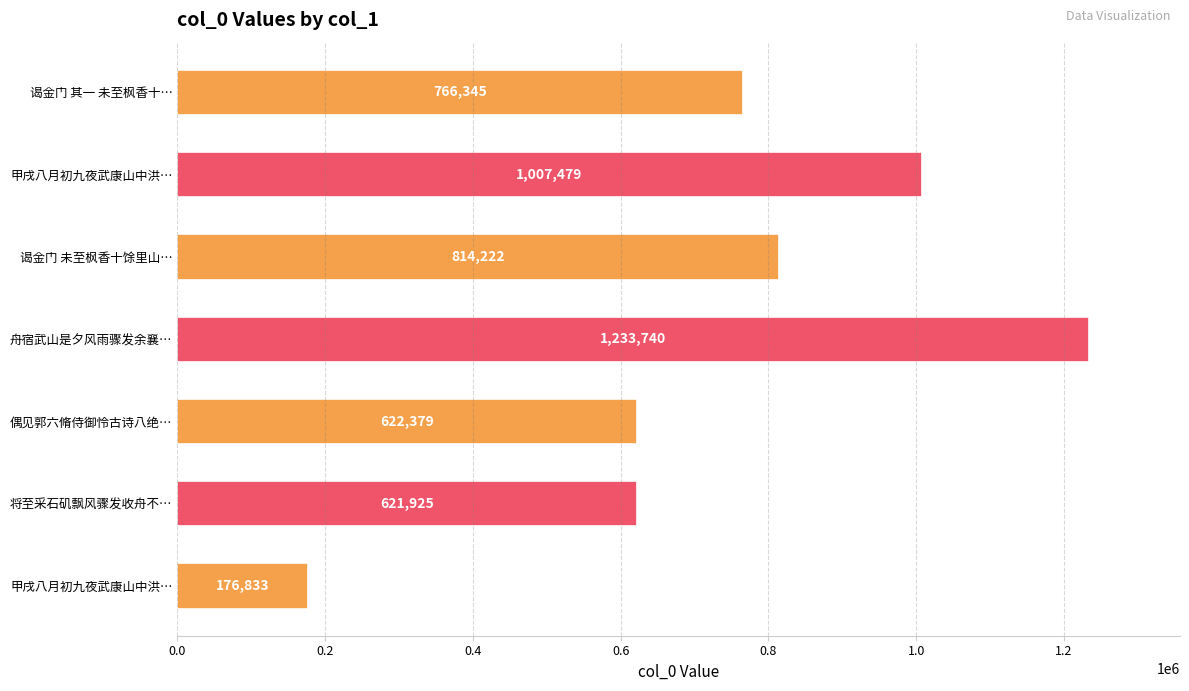

How many series are shown in this chart?

1